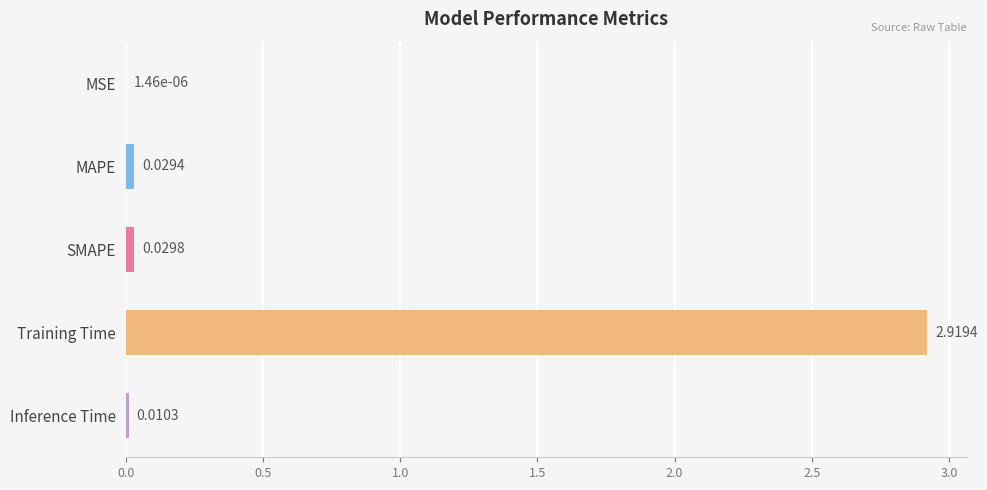

What is the average value?

0.6